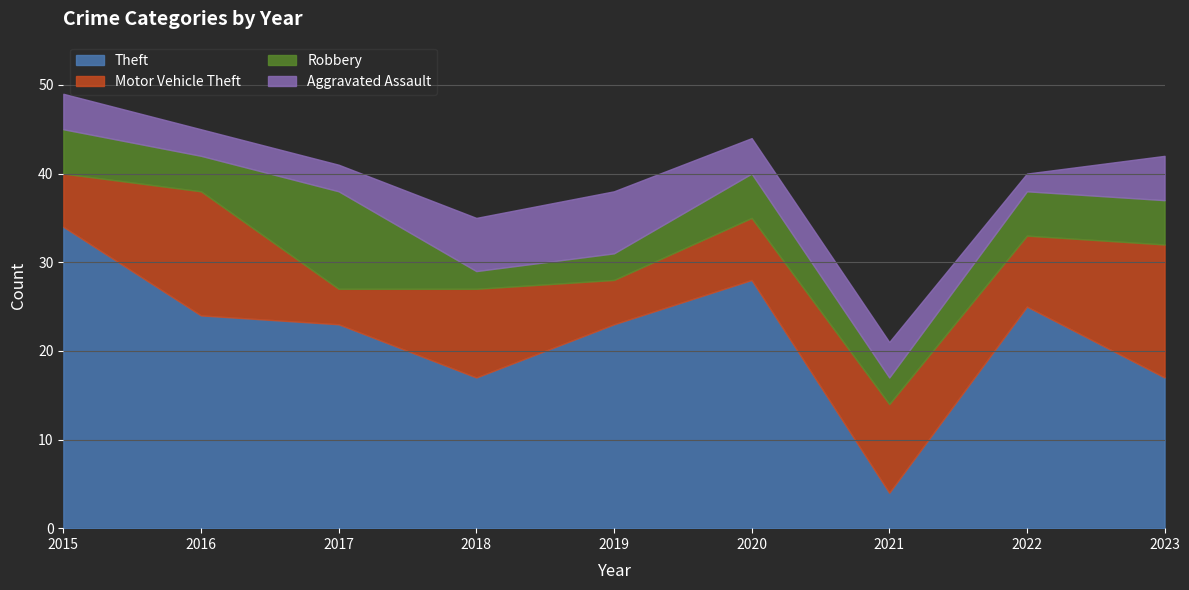

Reading left to right, list all the values displayed in this chart.

Theft: 34	24	23	17	23	28	4	25	17
Motor Vehicle Theft: 6	14	4	10	5	7	10	8	15
Robbery: 5	4	11	2	3	5	3	5	5
Aggravated Assault: 4	3	3	6	7	4	4	2	5